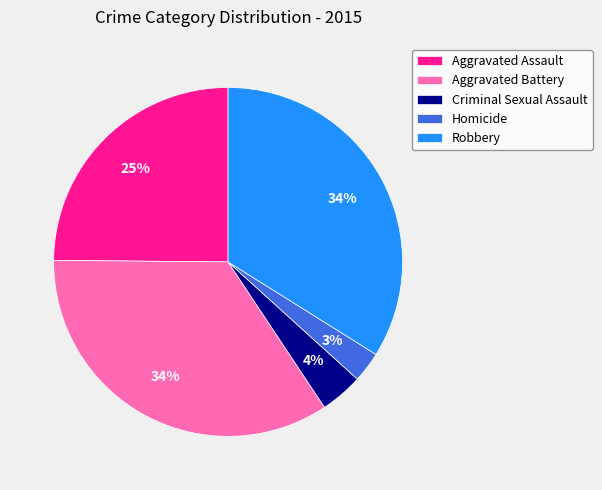

To the nearest percent, what percentage of the pie is Criminal Sexual Assault?

4%